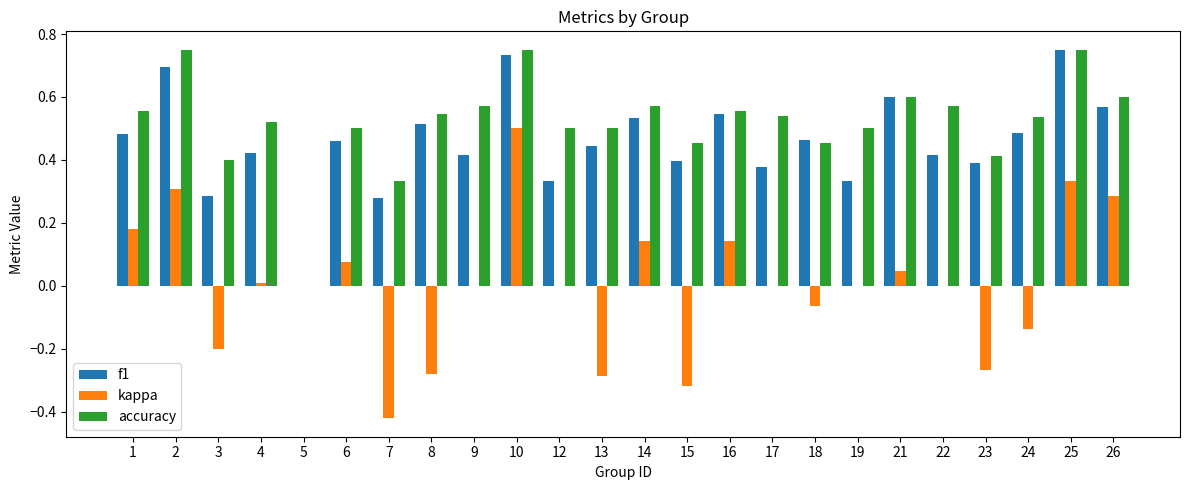

At which category is the sum across all series the highest?

10